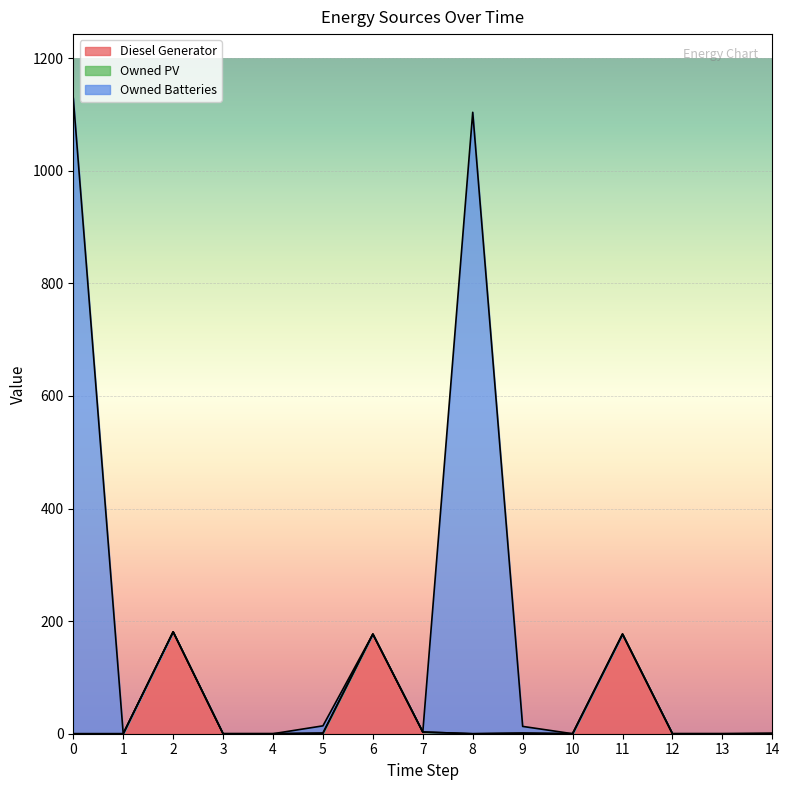

What is the value of the Diesel Generator point at the 8th from the left?

3